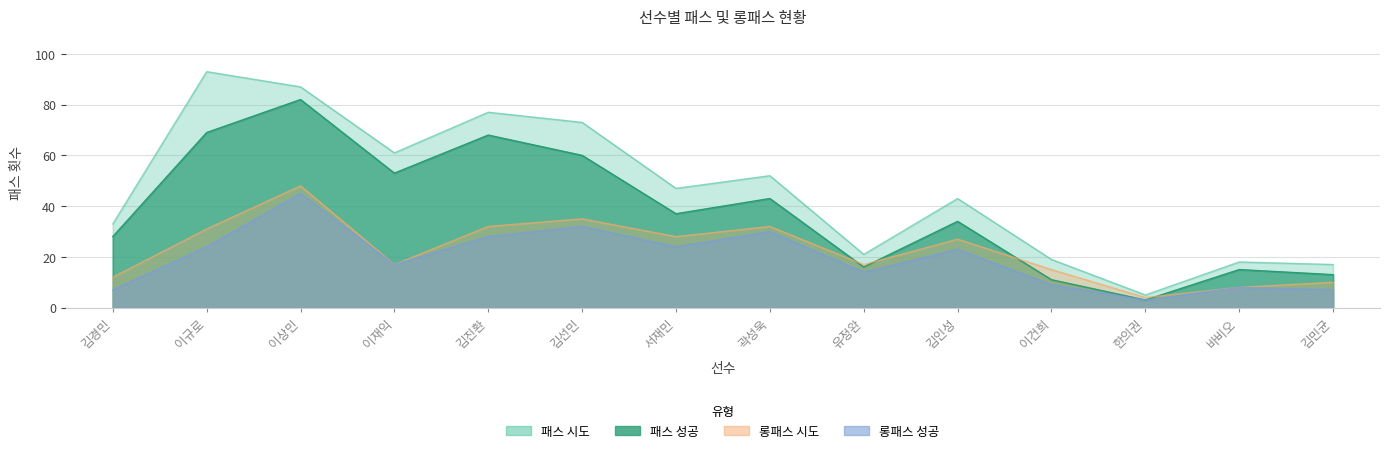

List the labels in order of 패스 성공 value, smallest first.

한의권, 이건희, 김민균, 바비오, 유정완, 김경민, 김인성, 서재민, 곽성욱, 이재익, 김선민, 김진환, 이규로, 이상민